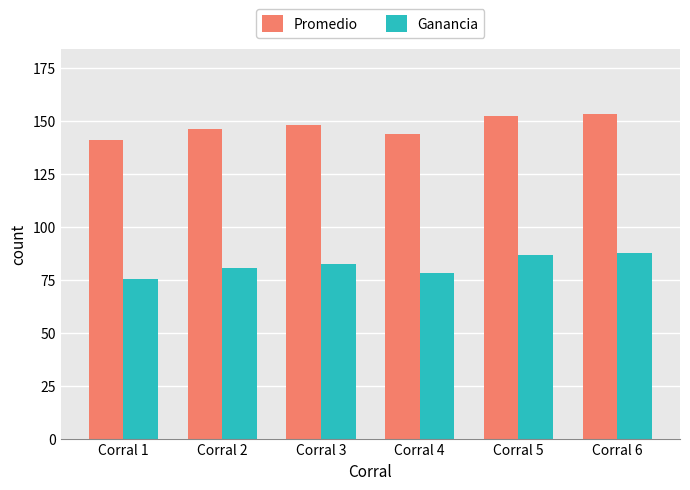

What is the average value of the Ganancia series?

81.7